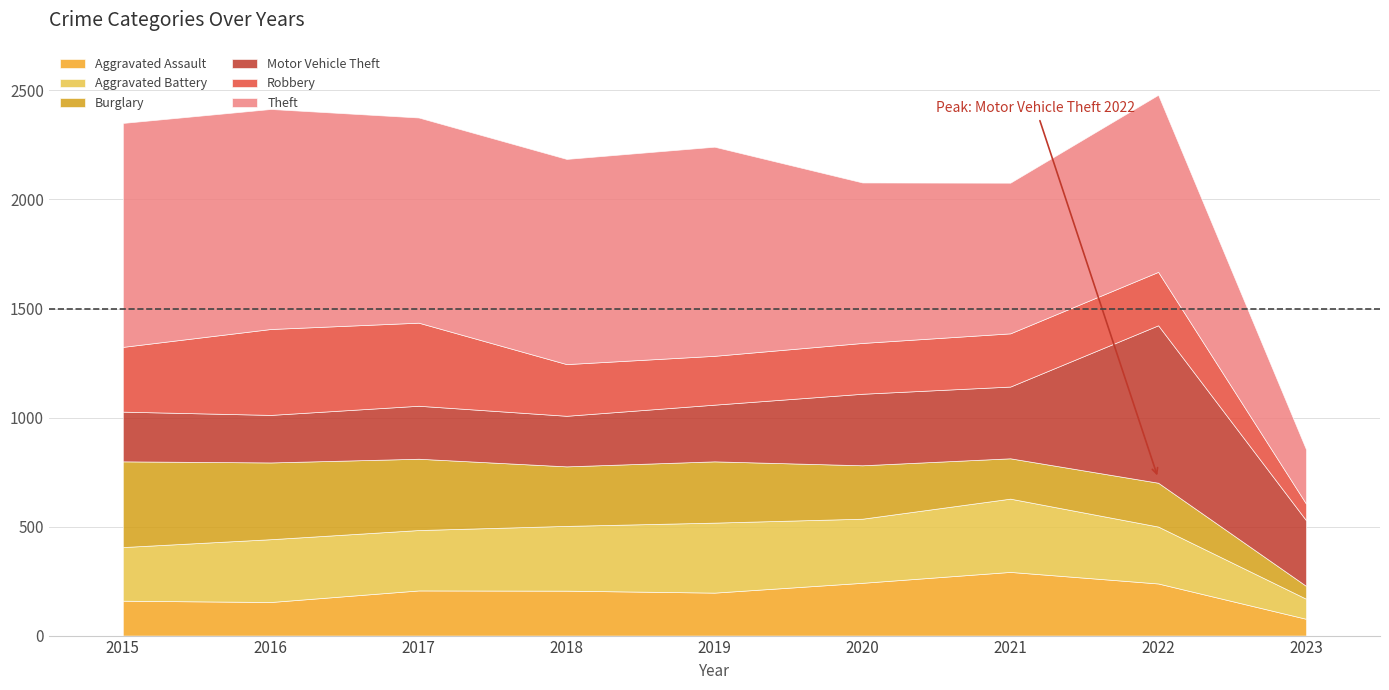

At how many categories does at least one series exceed 596?

8